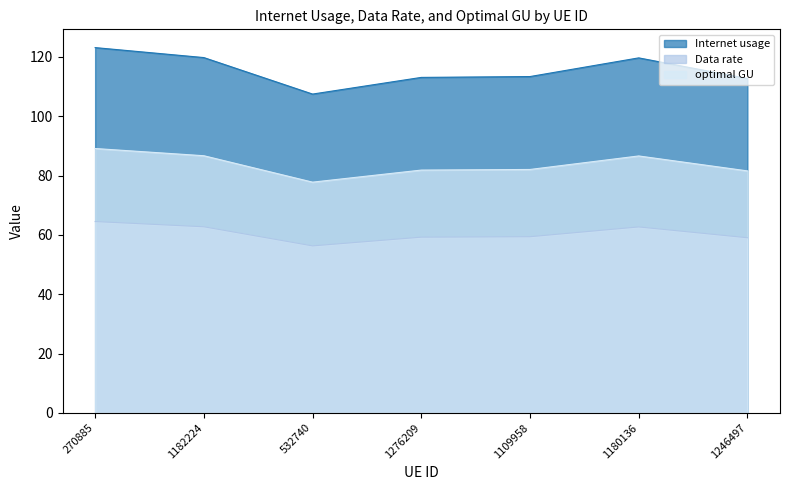

Is the value of Internet usage at 1182224 greater than the value of optimal GU at 1109958?

Yes